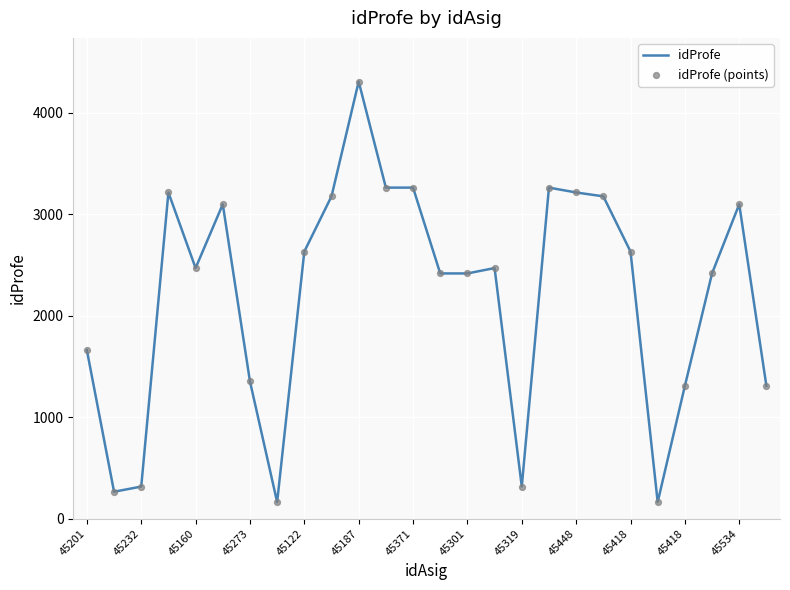

What is the minimum value shown in the chart?

164